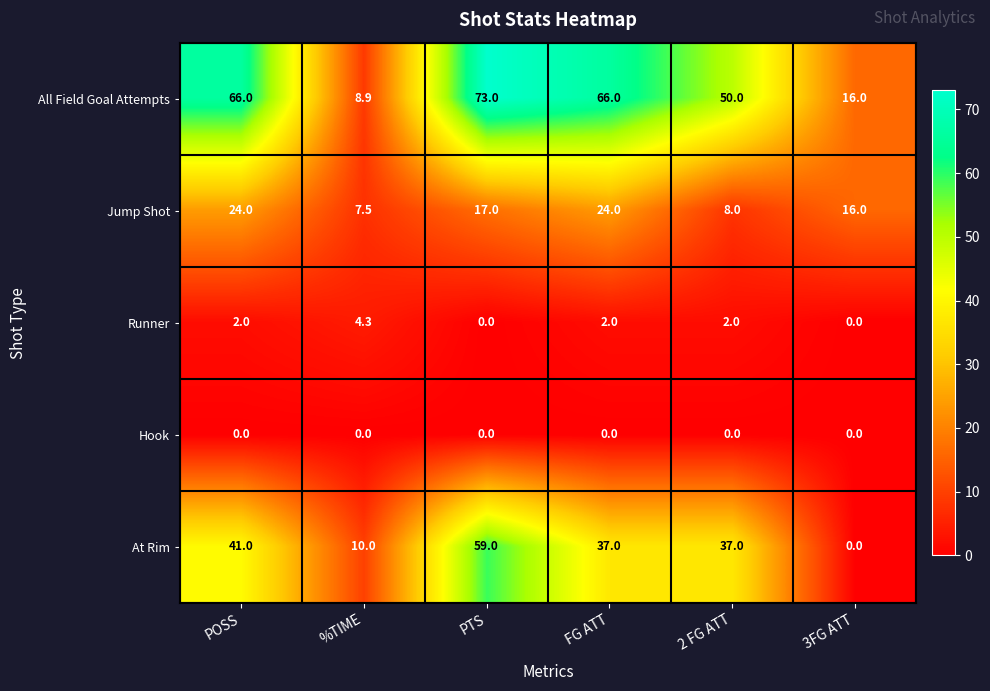

What is the total value across all series at %TIME?

30.7